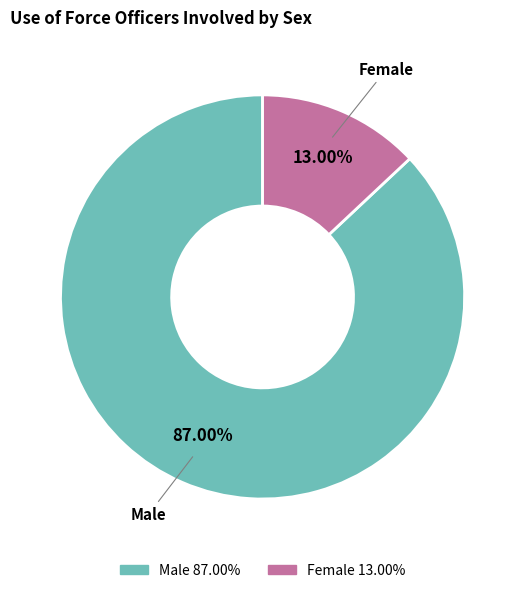

Approximately how many times larger is the value at Female compared to Male?

0.1